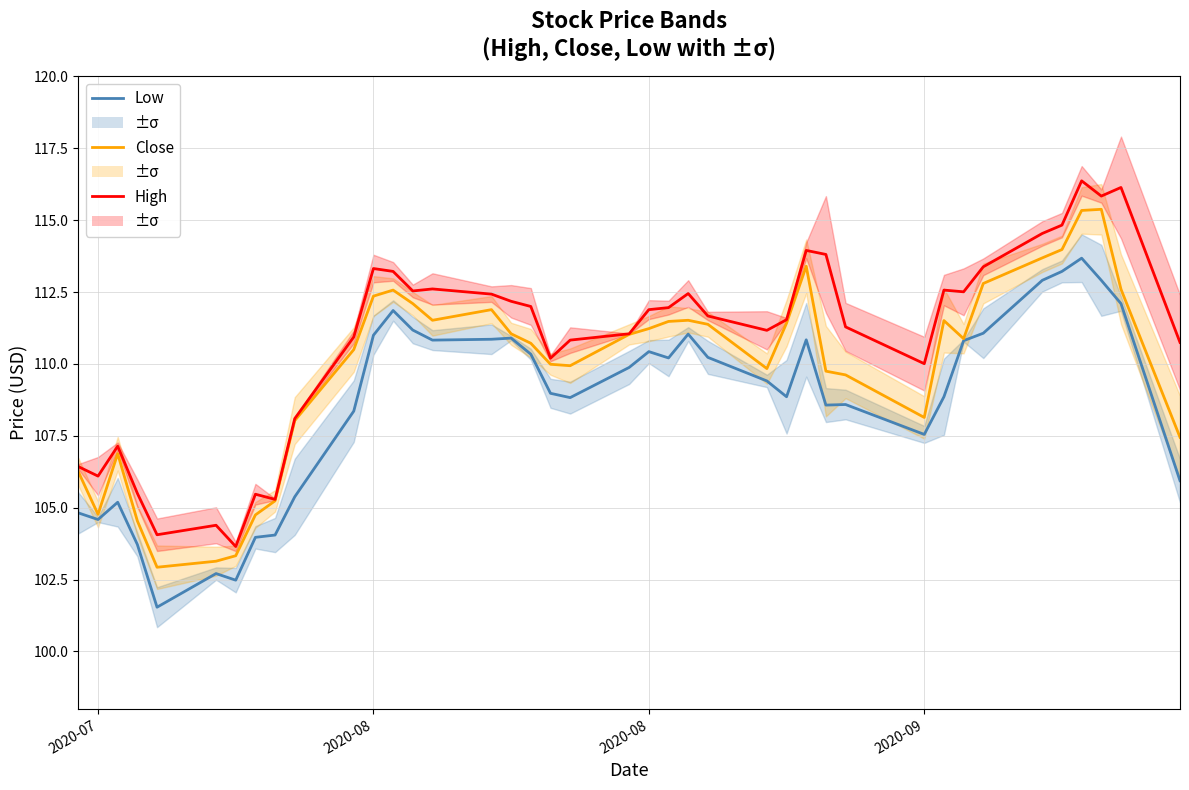

True or false: Close has more than 2 points higher than both neighbors.

True